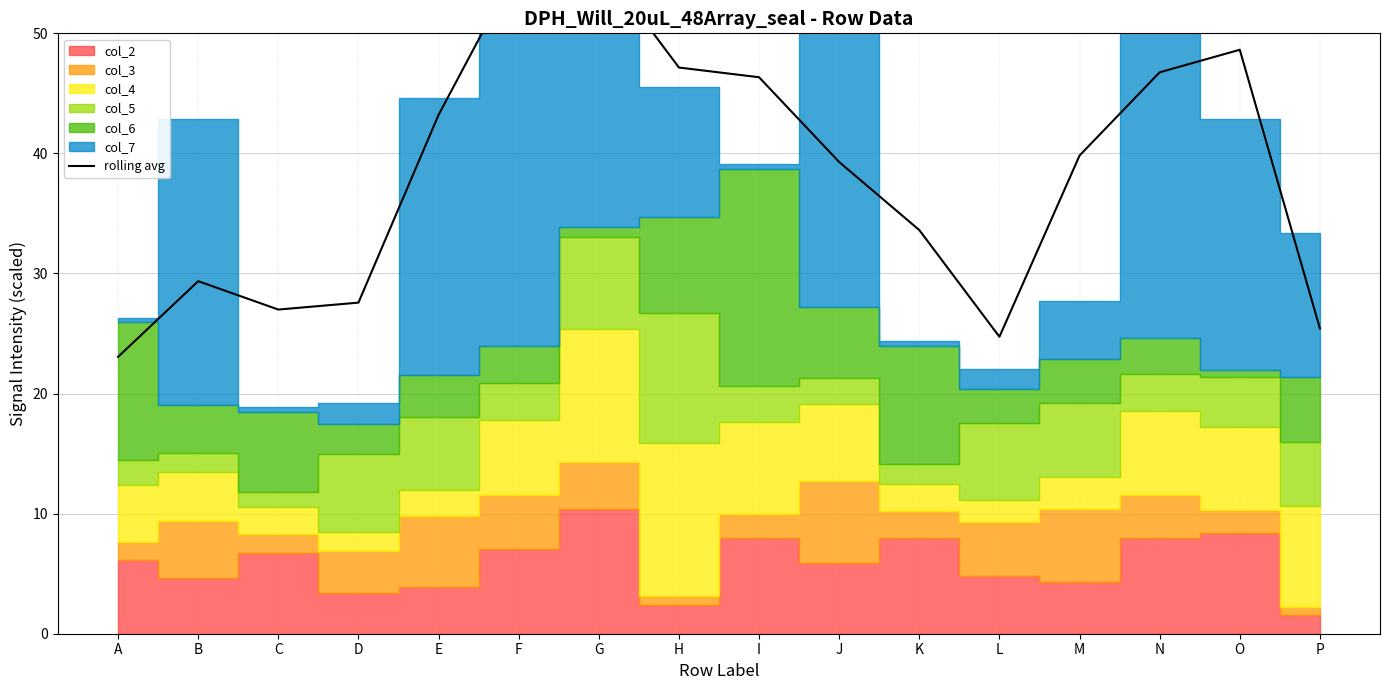

What is the value of the 10th point from the left?

39.3